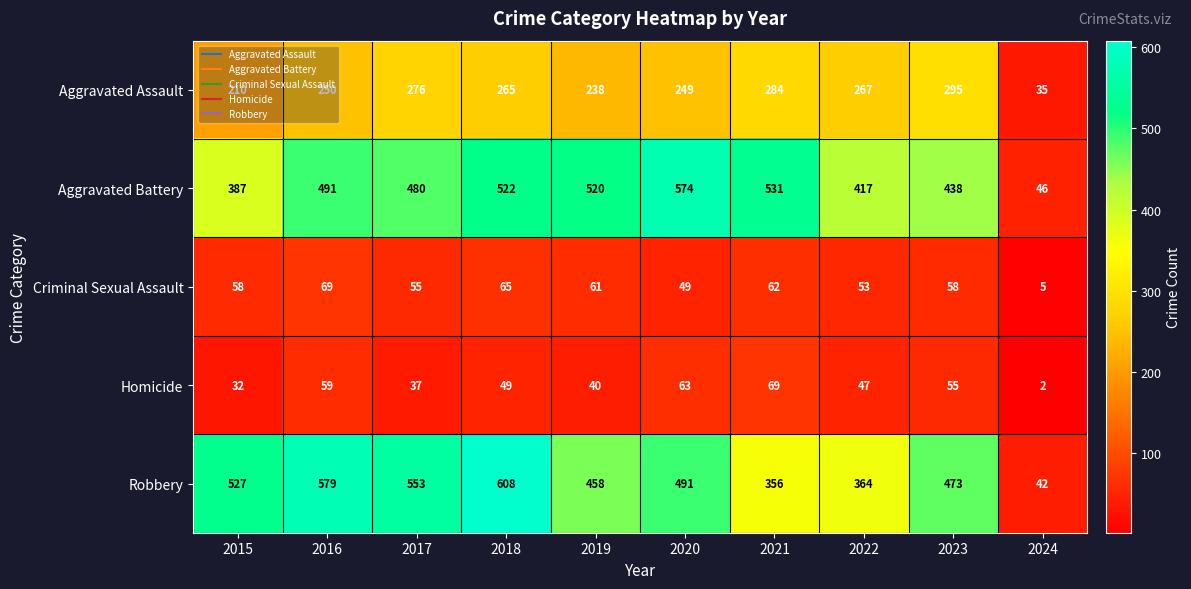

Between 2019 and 2022, which series saw the biggest shift?

Aggravated Battery